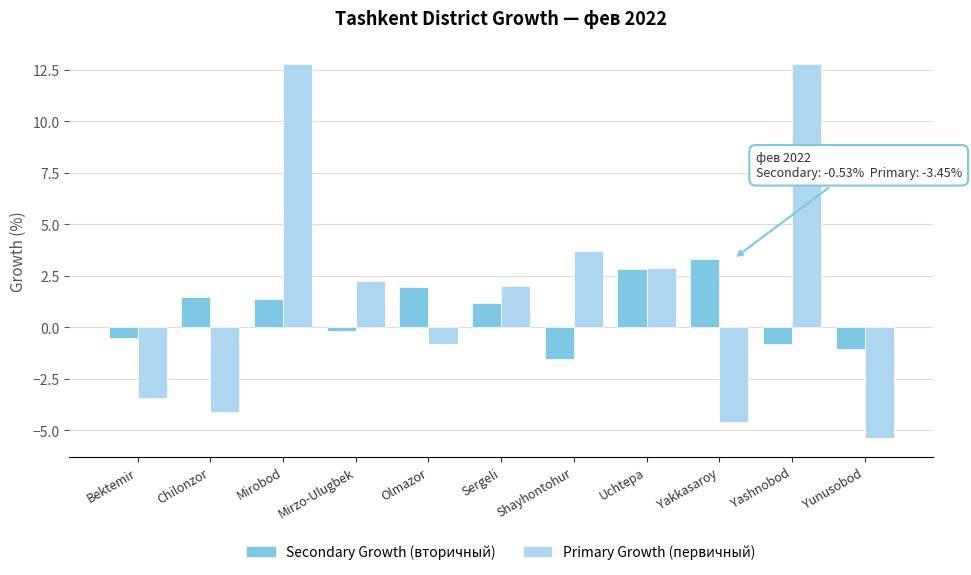

What is the total value across all series at Yunusobod?

-6.4